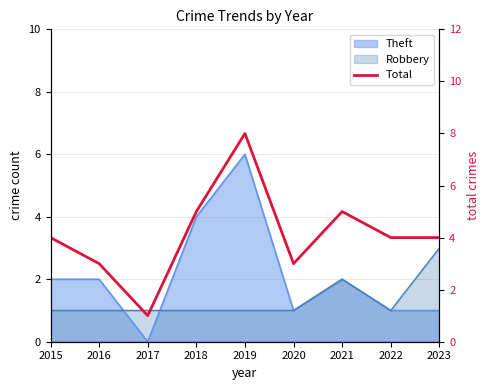

The value at 2016 is 4. True or false?

False